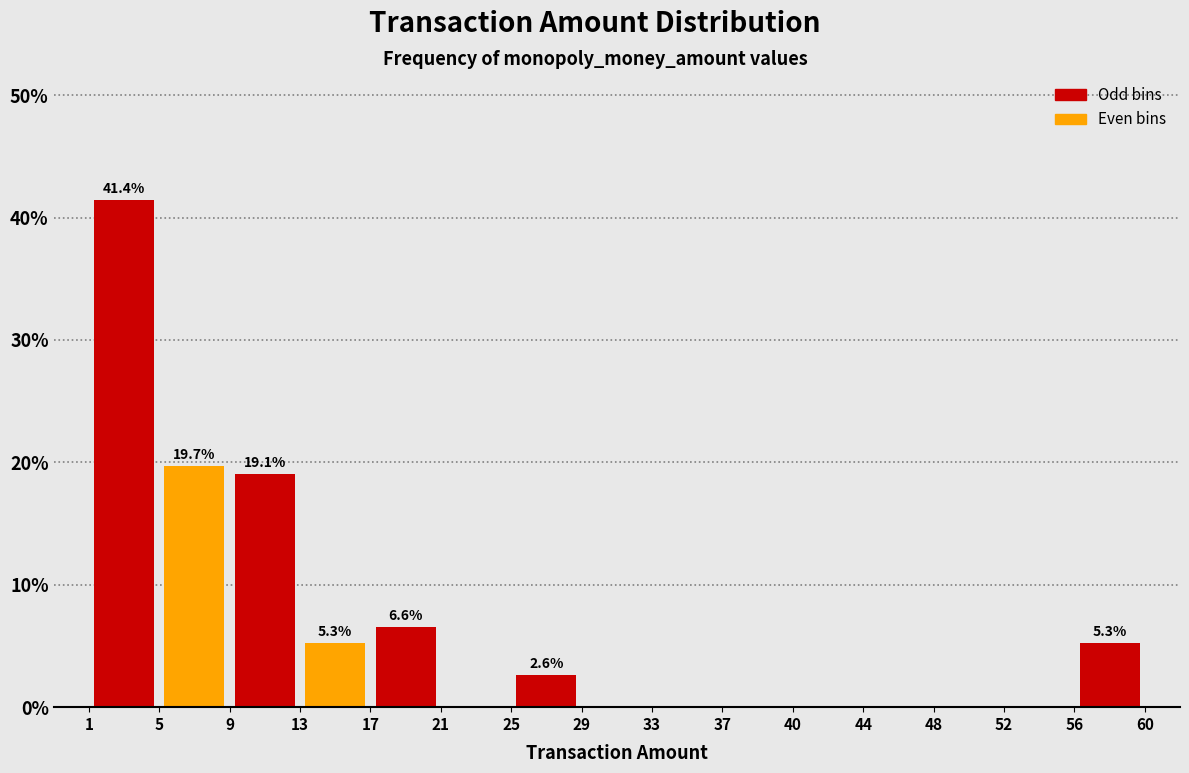

Over which range of the x-axis is the bar tallest?

1 to 5